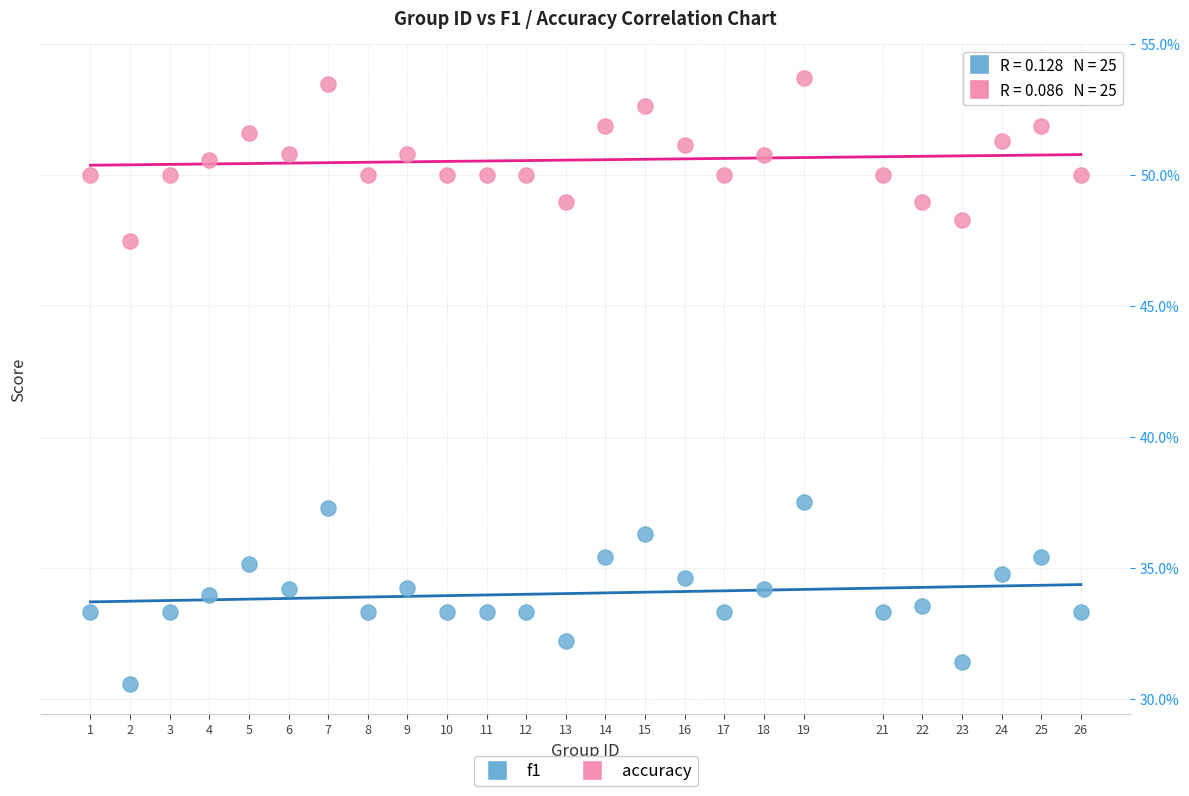

Which series has the widest spread of Y values?

f1